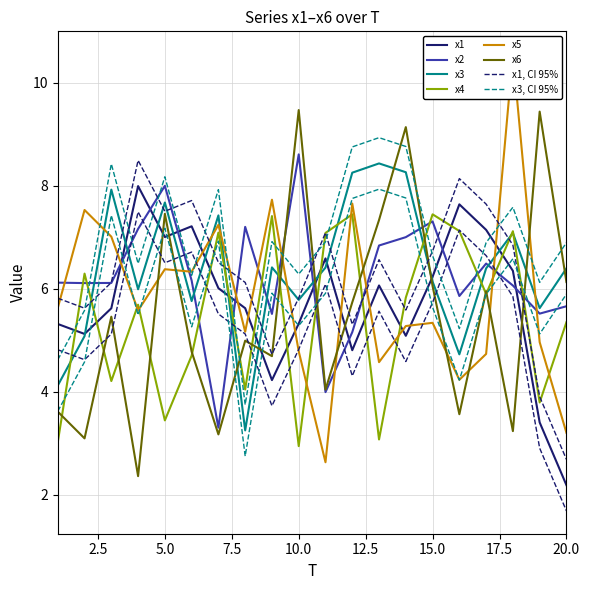

Reading left to right, extract all data points from this chart.

x1: 1=5.3	2=5.1	3=5.6	4=8.0	5=7.0	6=7.2	7=6.0	8=5.6	9=4.2	10=5.3	11=6.6	12=4.8	13=6.1	14=5.1	15=6.2	16=7.6	17=7.1	18=6.3	19=3.4	20=2.2
x2: 1=6.1	2=6.1	3=6.1	4=7.2	5=8.0	6=6.2	7=3.3	8=7.2	9=5.5	10=8.6	11=4.0	12=5.2	13=6.8	14=7.0	15=7.3	16=5.9	17=6.5	18=6.1	19=5.5	20=5.7
x3: 1=4.1	2=5.1	3=7.9	4=6.0	5=7.7	6=5.8	7=7.4	8=3.3	9=6.4	10=5.8	11=6.4	12=8.3	13=8.4	14=8.3	15=6.1	16=4.7	17=6.4	18=7.1	19=5.6	20=6.4
x4: 1=3.0	2=6.3	3=4.2	4=5.7	5=3.4	6=4.7	7=7.1	8=4.0	9=7.4	10=2.9	11=7.1	12=7.4	13=3.1	14=5.8	15=7.4	16=7.1	17=5.9	18=7.1	19=3.8	20=5.4
x5: 1=5.6	2=7.5	3=7.0	4=5.6	5=6.4	6=6.3	7=7.2	8=5.2	9=7.7	10=4.8	11=2.6	12=7.7	13=4.6	14=5.3	15=5.3	16=4.2	17=4.7	18=10.6	19=5.0	20=3.2
x6: 1=3.6	2=3.1	3=5.5	4=2.4	5=7.5	6=4.8	7=3.2	8=5.0	9=4.7	10=9.5	11=4.0	12=5.7	13=7.3	14=9.1	15=6.1	16=3.6	17=6.0	18=3.2	19=9.4	20=6.1